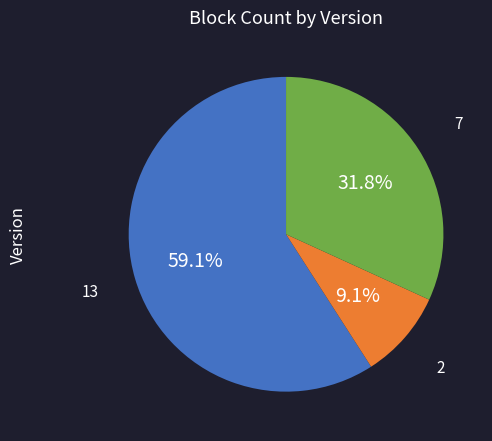

Is there any slice that represents more than half of the pie?

Yes